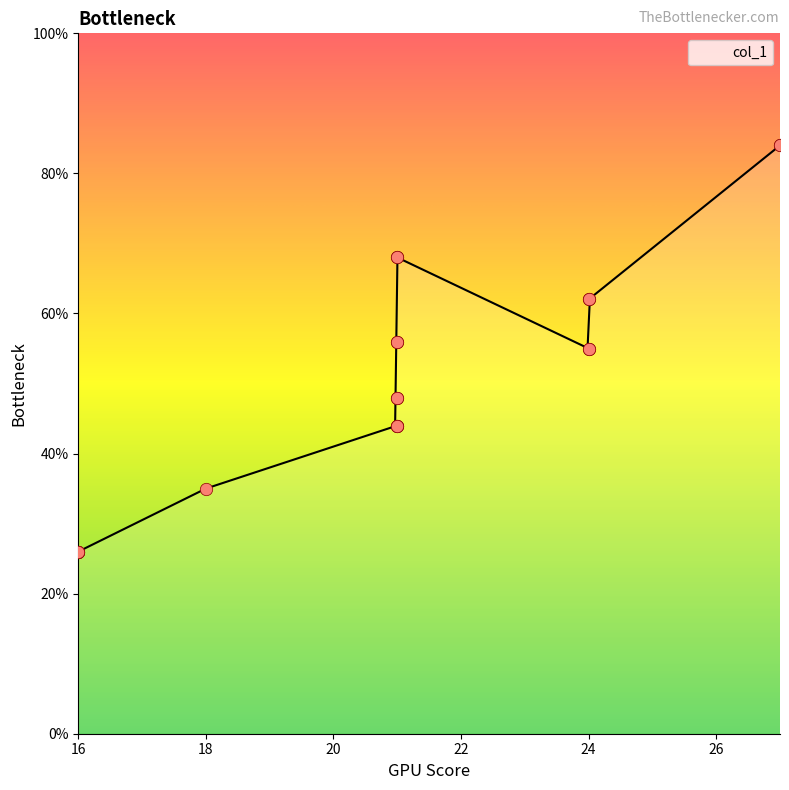

Approximately how many times larger is the value at 21 compared to 24?

0.9